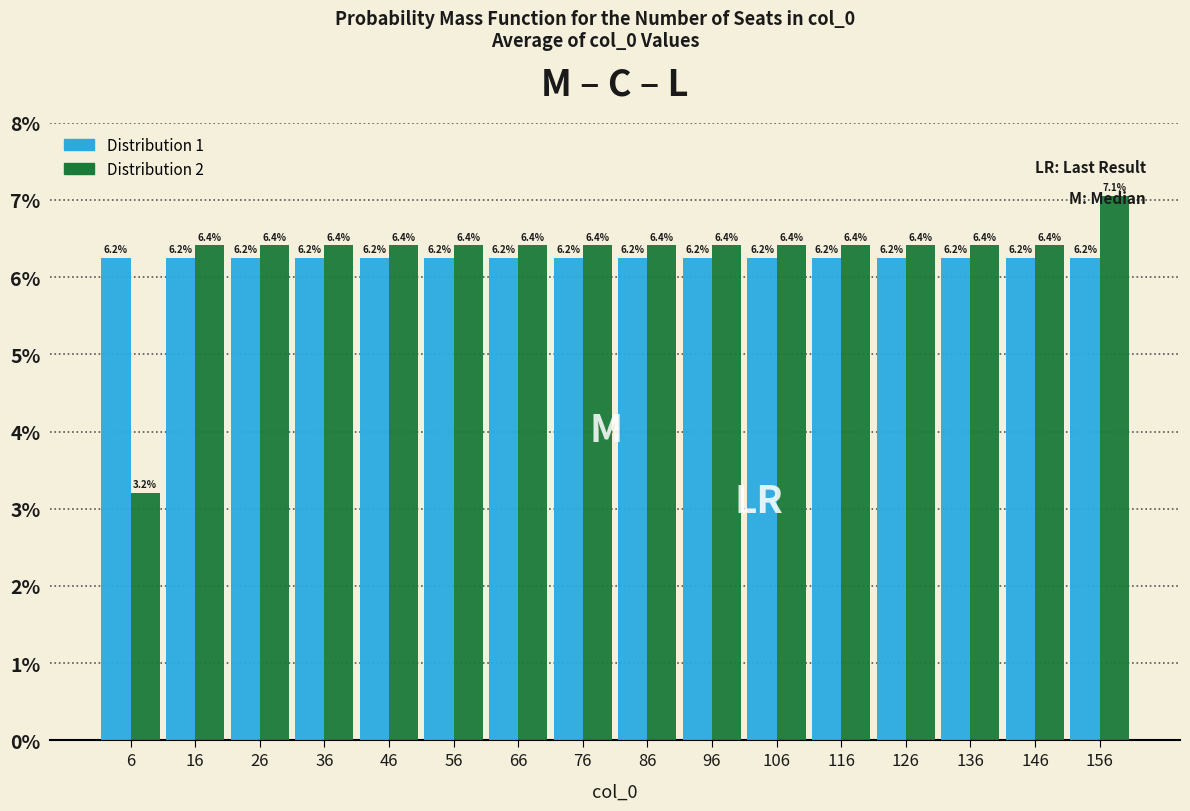

In the Distribution 2 series, which range on the x-axis has the tallest bar?

151 to 161